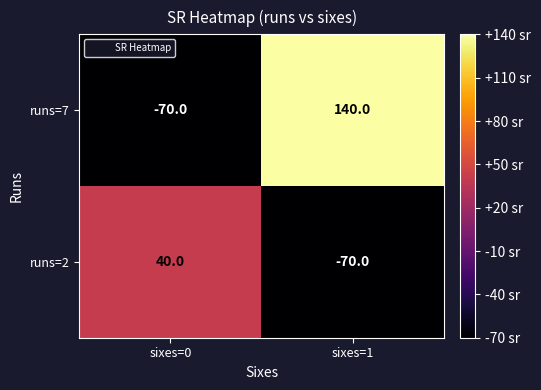

At how many categories does at least one series exceed 125?

1